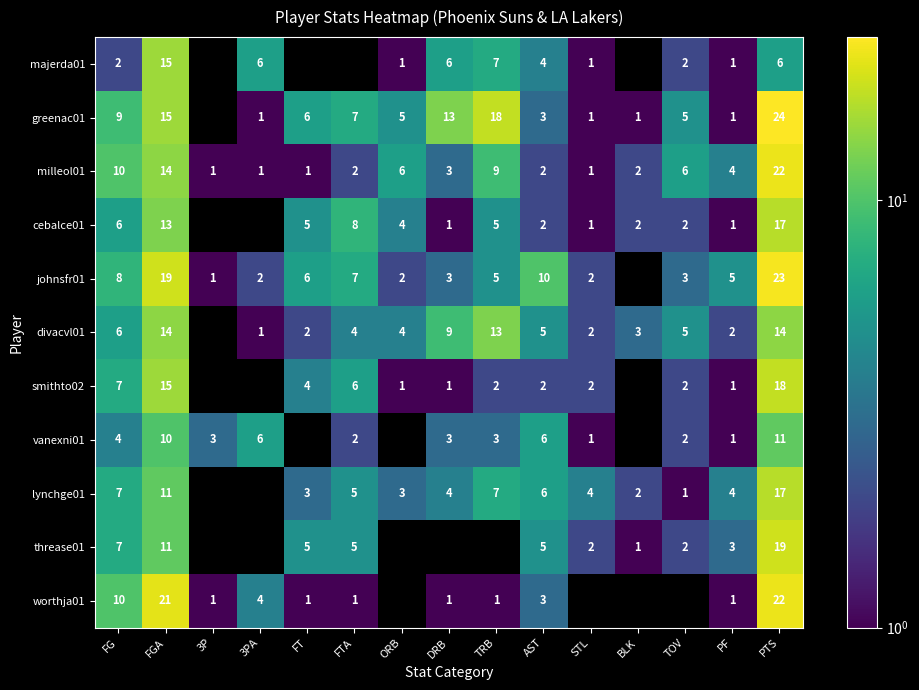

Is the value of threase01 at FG greater than the value of worthja01 at FTA?

Yes